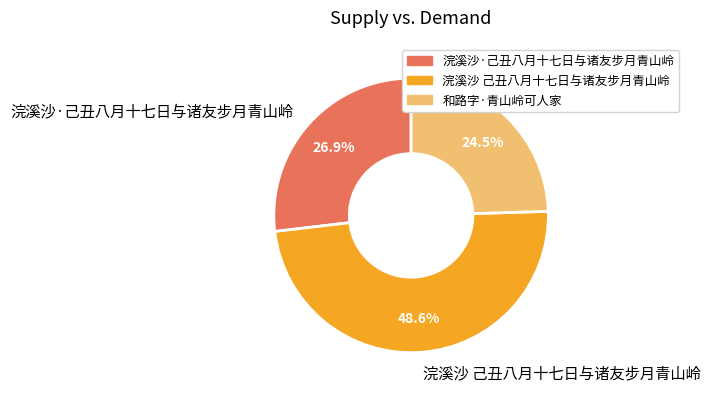

The 浣溪沙 己丑八月十七日与诸友步月青山岭 slice represents 49% of the pie. True or false?

True